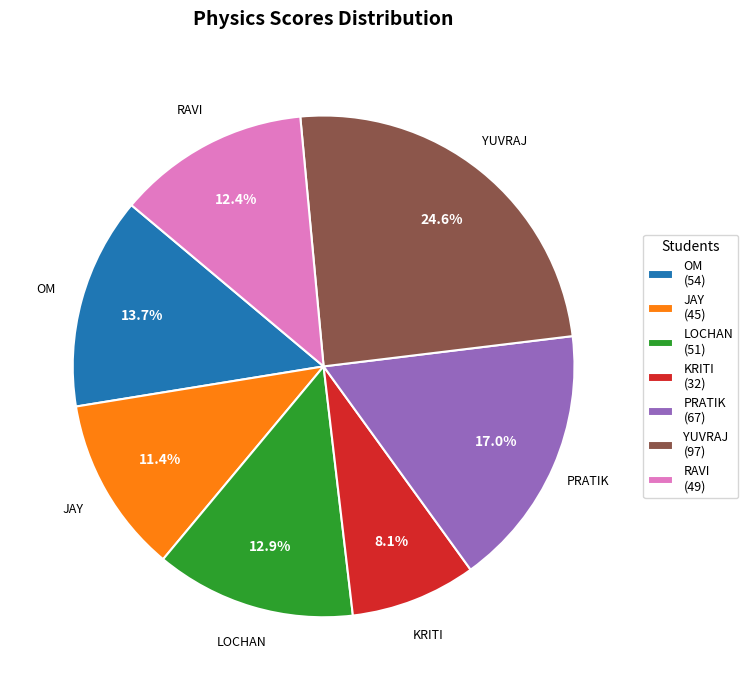

Which slice is the largest?

YUVRAJ